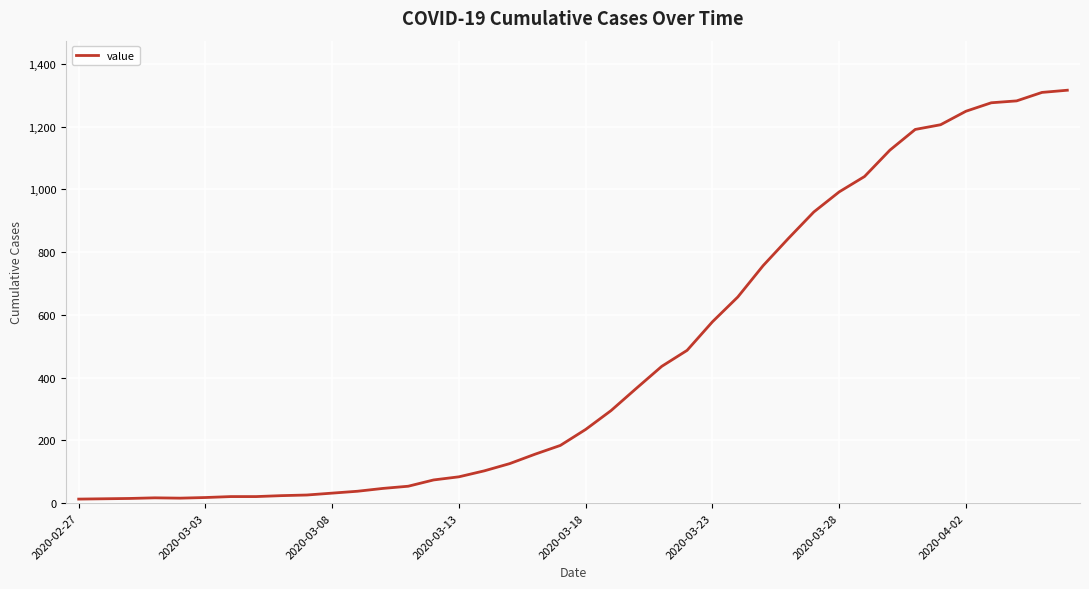

What is the difference between the maximum and minimum values?

1303